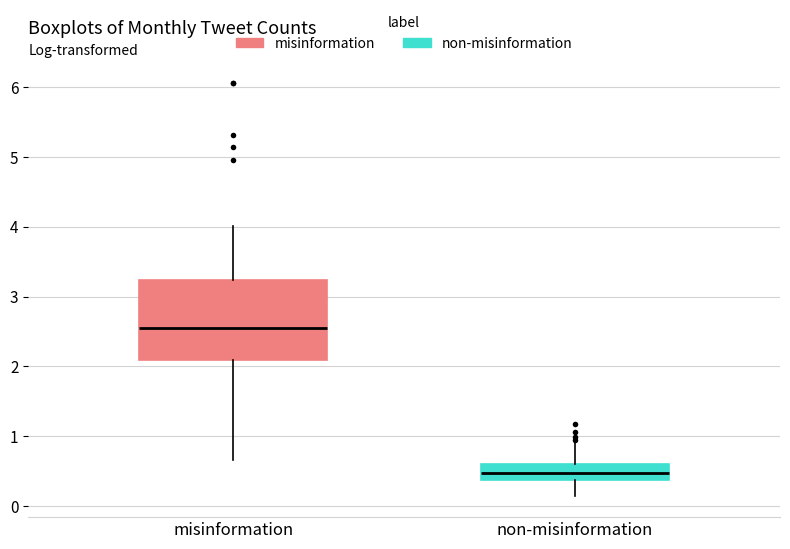

Comparing the boxes themselves (not the whiskers), which one is the tallest?

misinformation